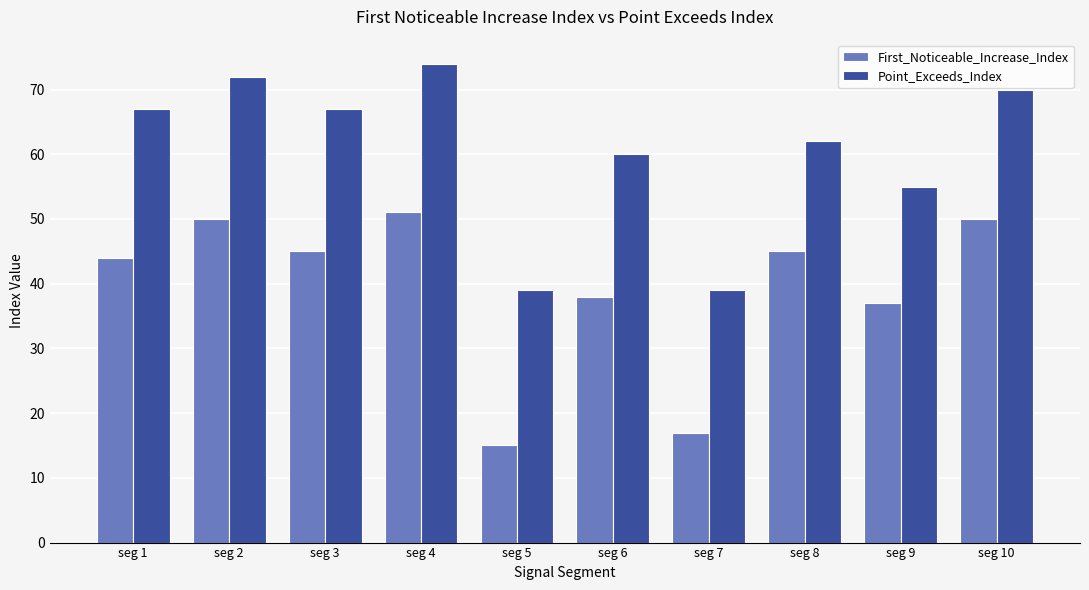

Is the value of Point_Exceeds_Index at seg 6 greater than the value of First_Noticeable_Increase_Index at seg 10?

Yes